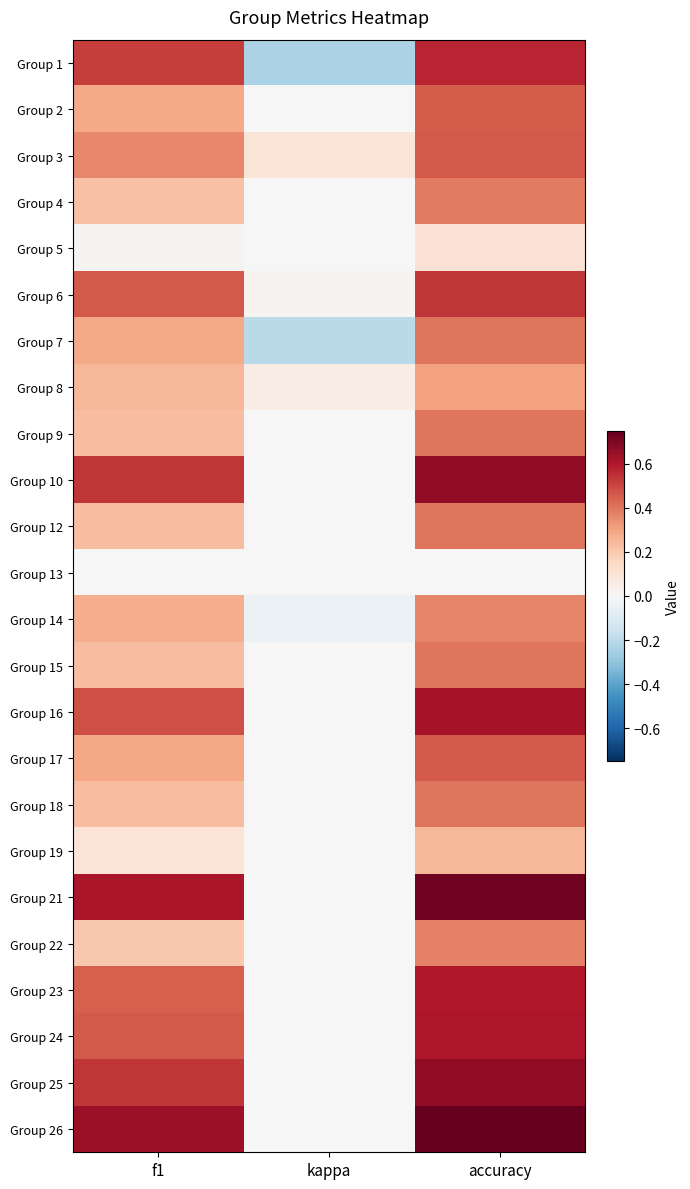

What is the total value across all series at f1?

7.9